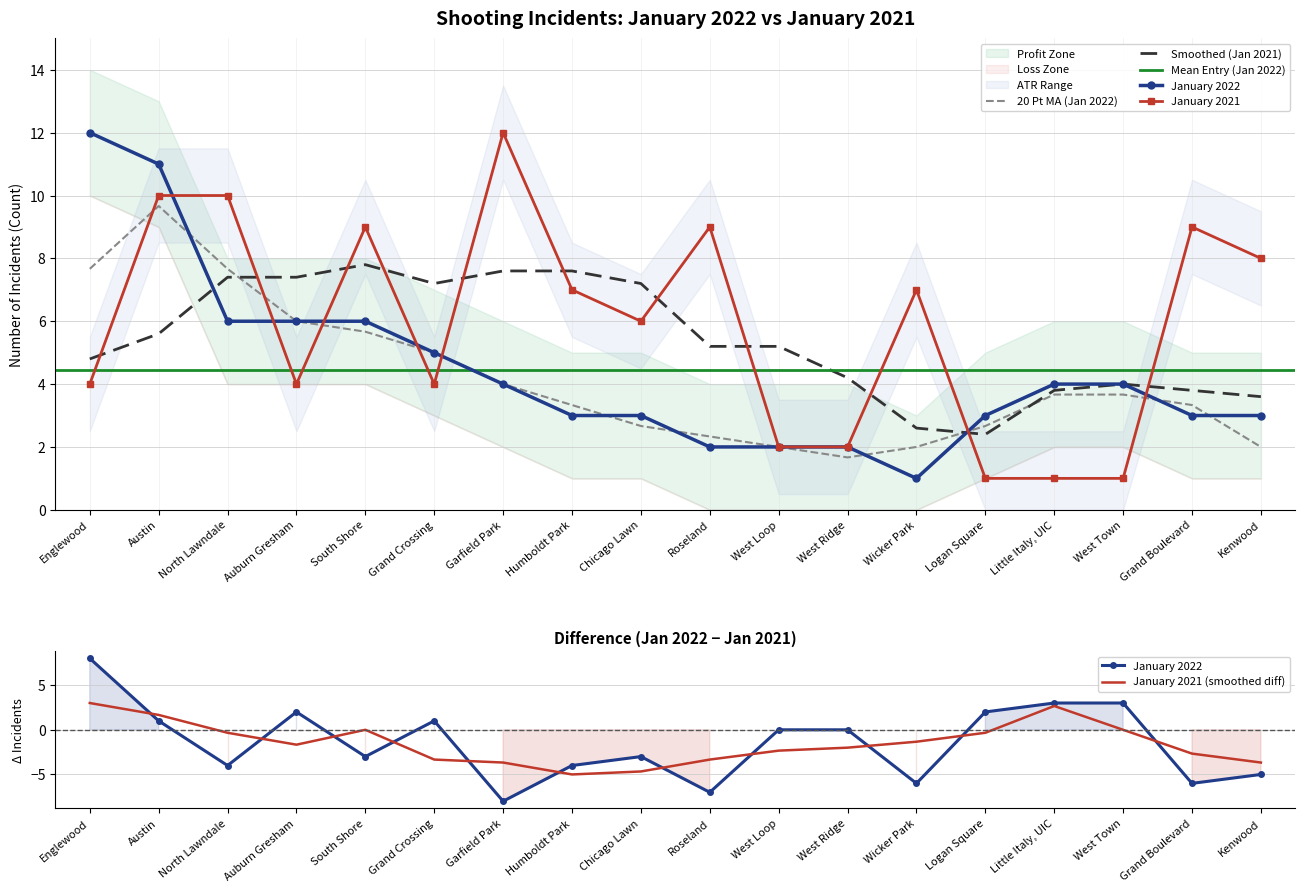

Where is the first local maximum for January 2021?

South Shore